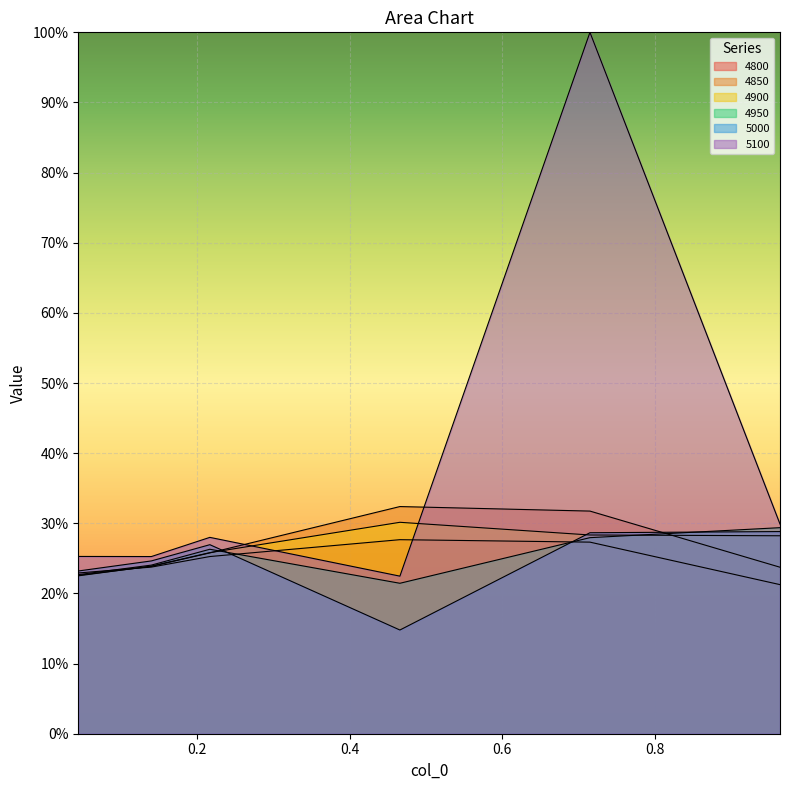

How many intersections are there between 4950 and 4850?

2